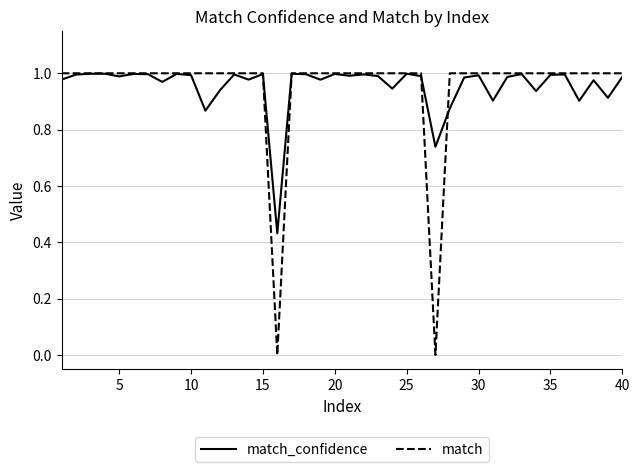

Which series has the widest spread of values?

match